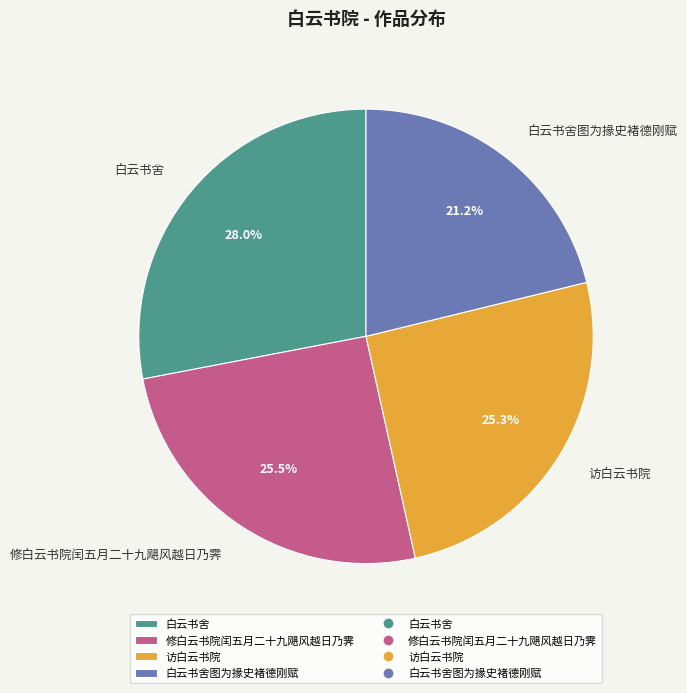

Which category has the biggest portion of the pie?

白云书舍